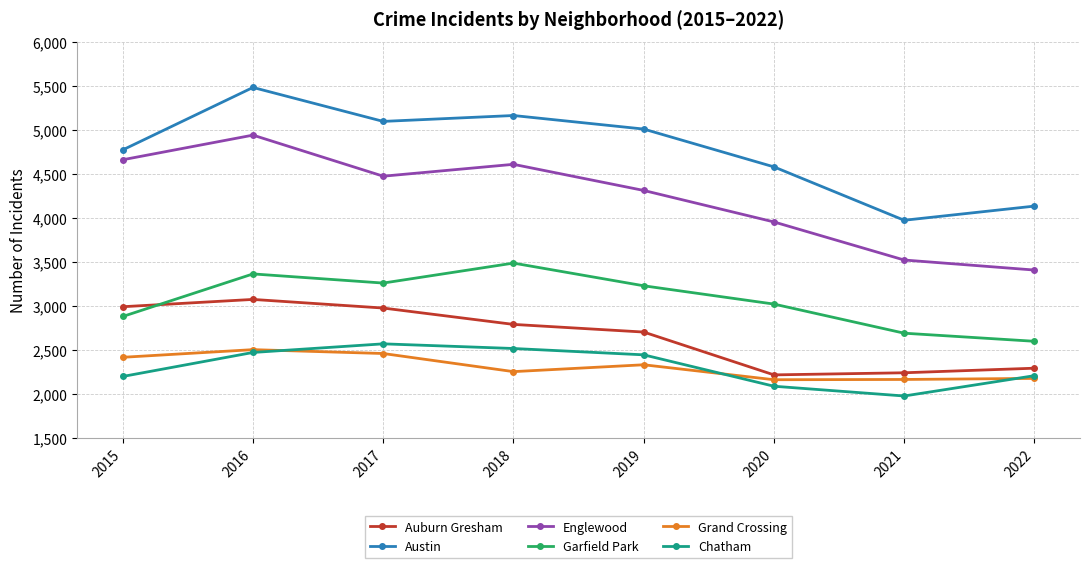

True or false: Chatham and Auburn Gresham intersect in this chart.

False